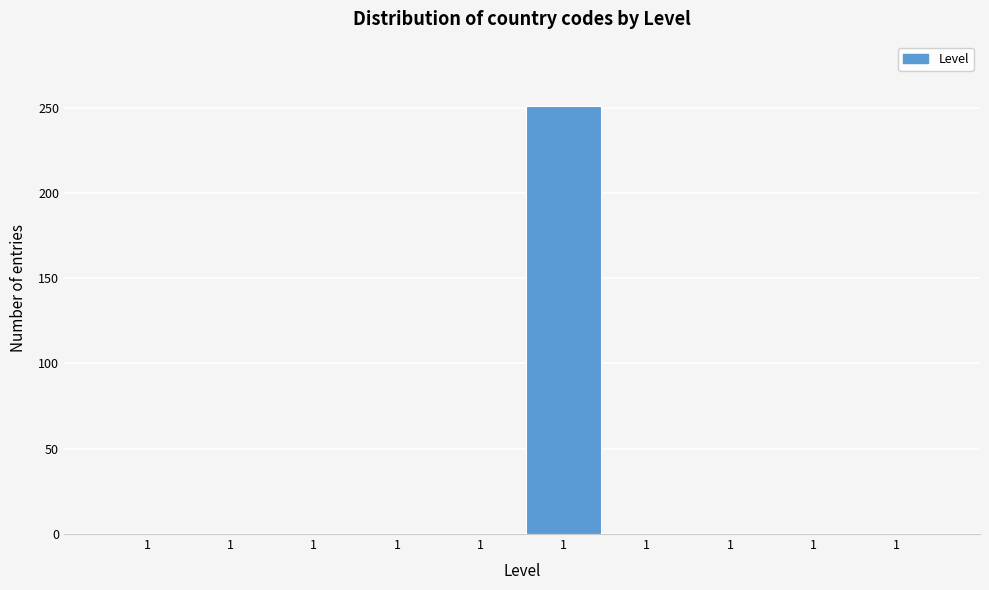

Count the number of categories in the chart.

10